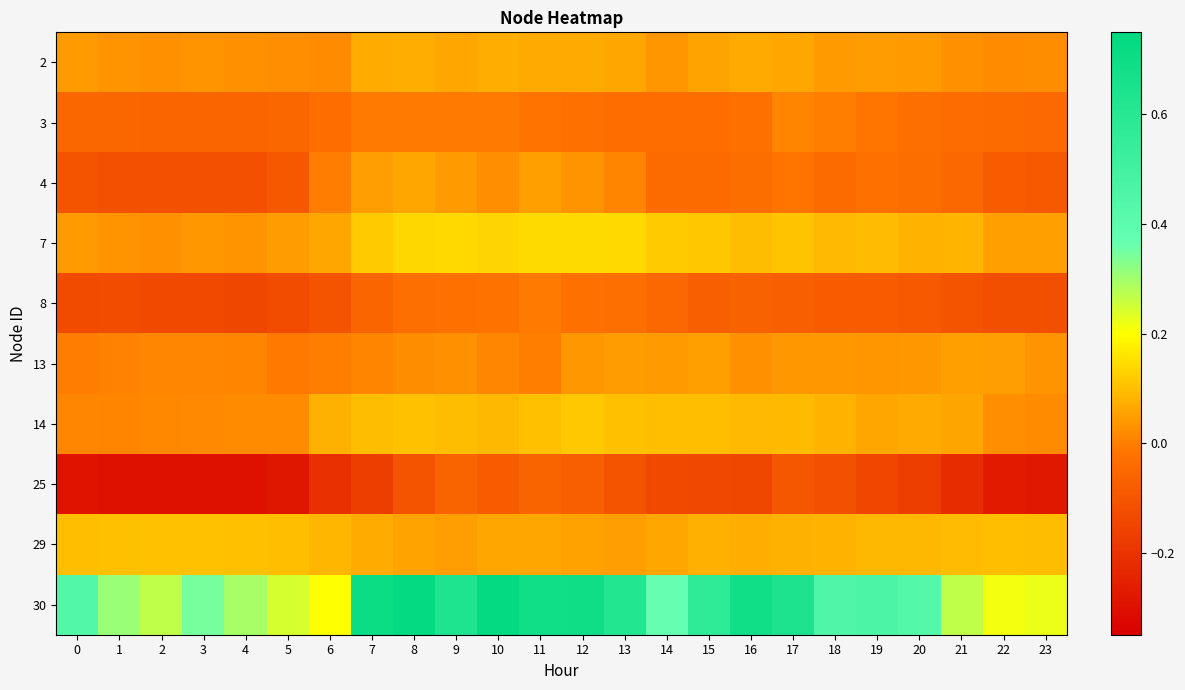

At how many categories does at least one series exceed 0?

24